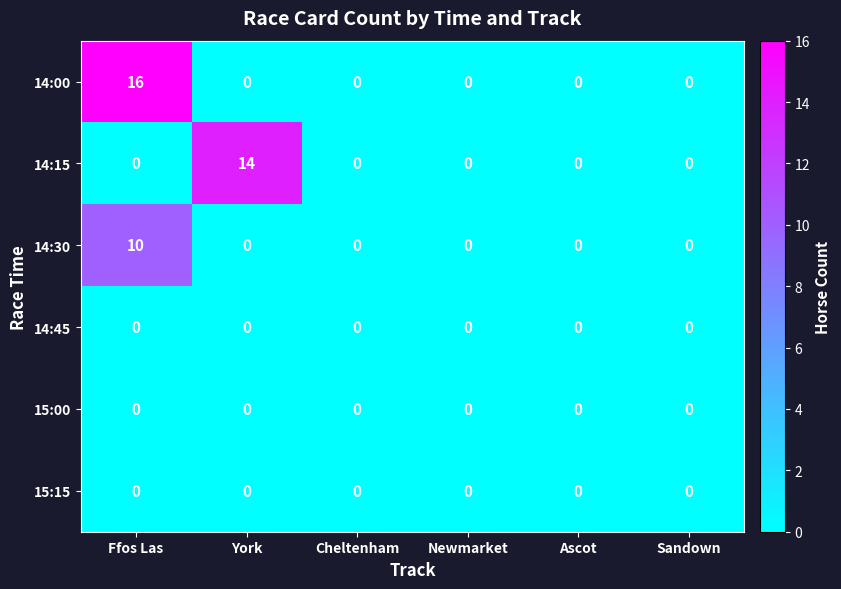

Which series has the widest spread of values?

14:00